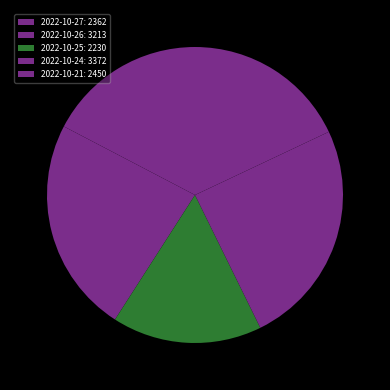

The 2022-10-26 slice represents 24% of the pie. True or false?

True